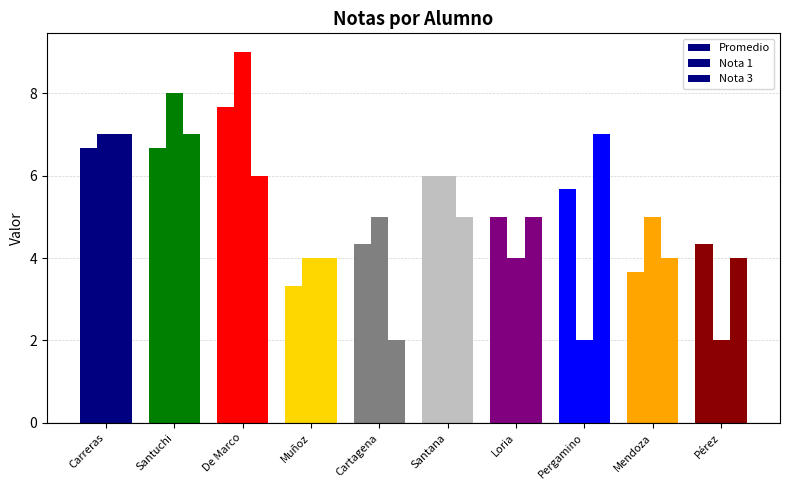

What is the minimum value shown in the chart?

2.0